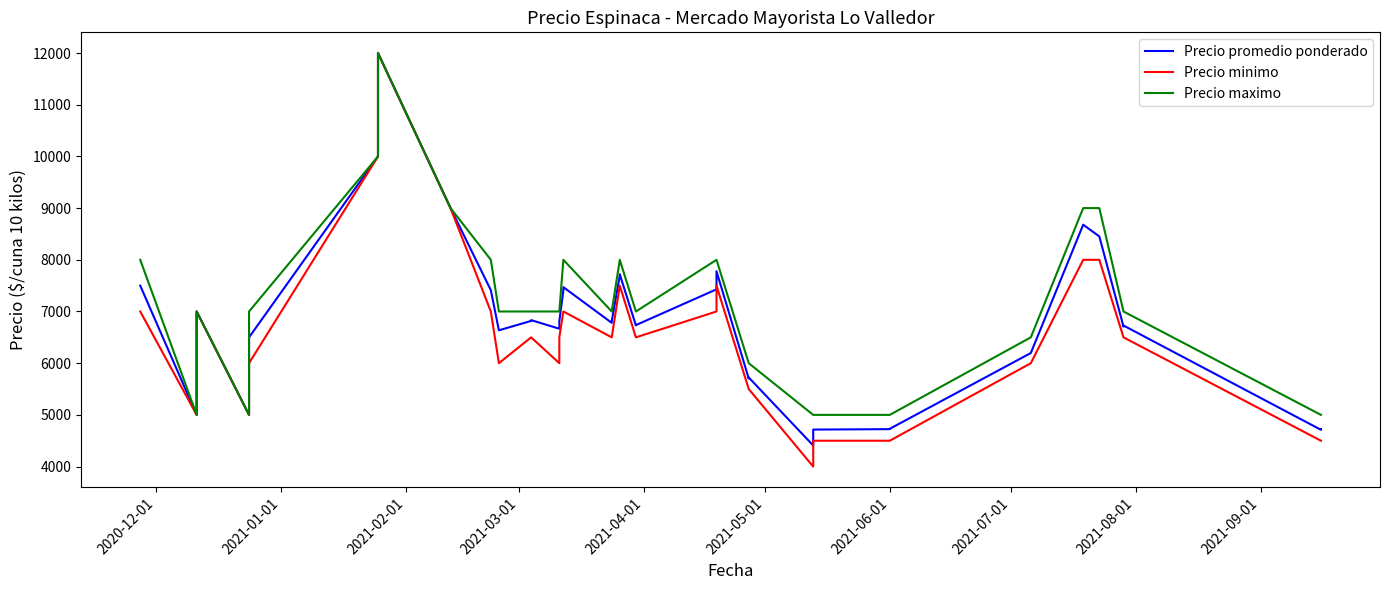

True or false: Precio promedio ponderado and Precio minimo cross at least once.

False